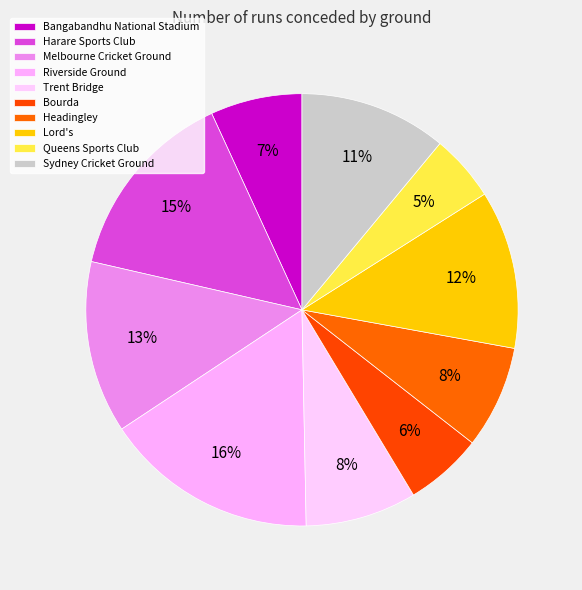

How many slices are in this pie chart?

10